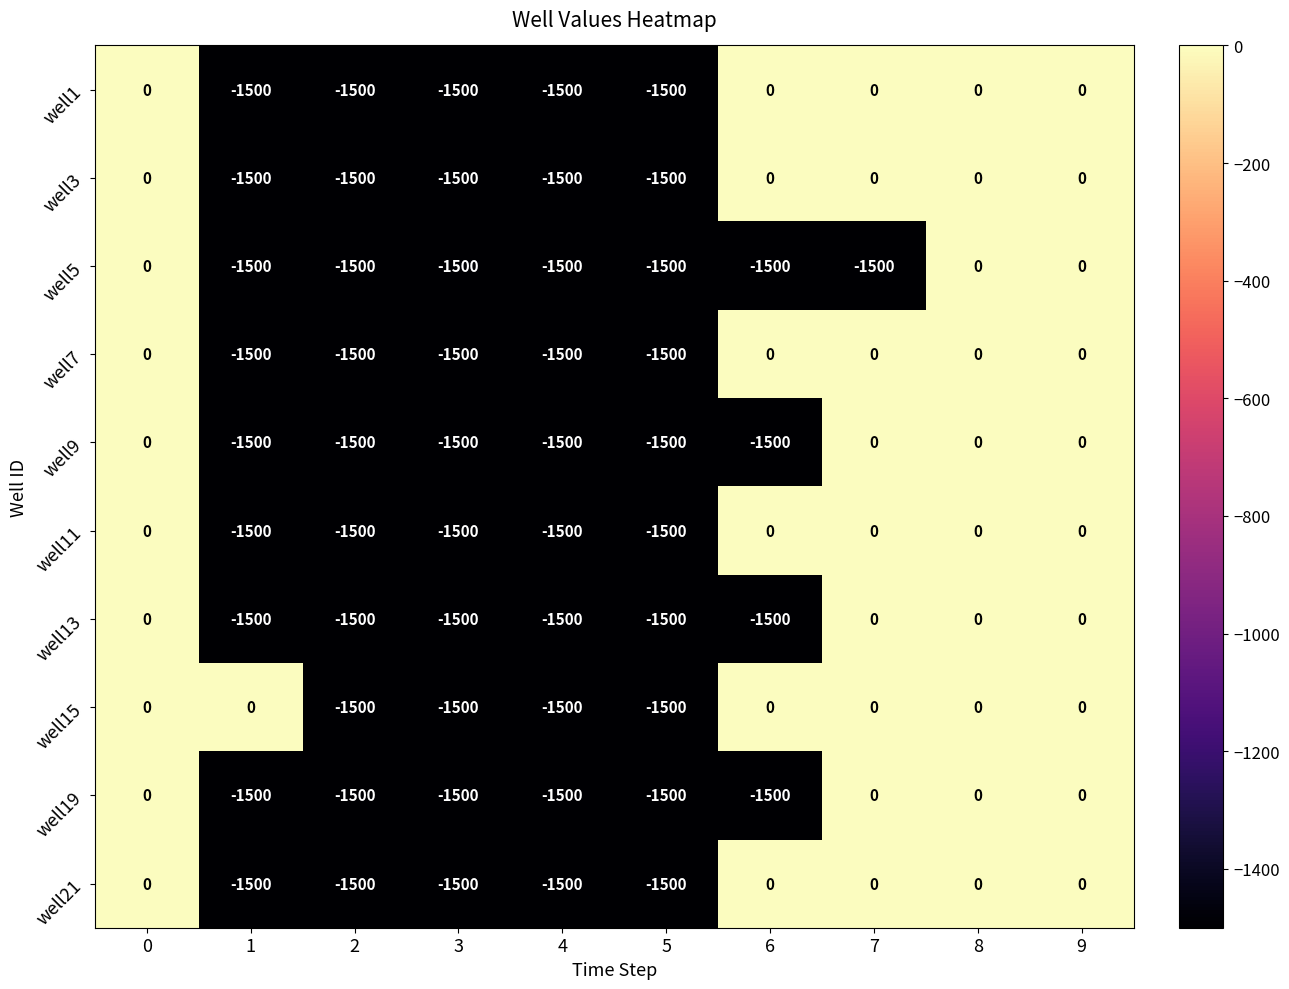

How many well1 values are between -1500 and 0?

10